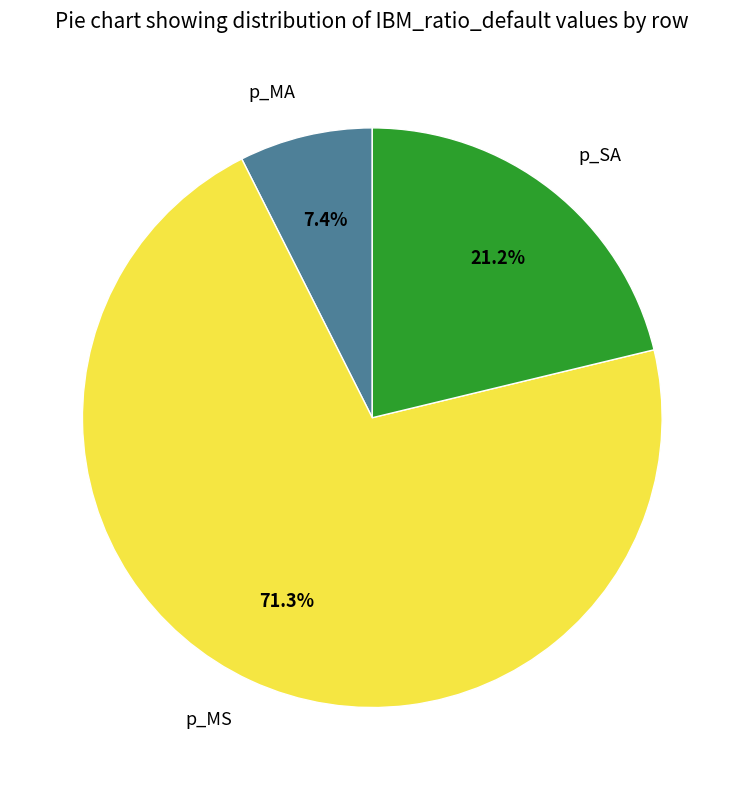

Which category has the biggest portion of the pie?

p_MS